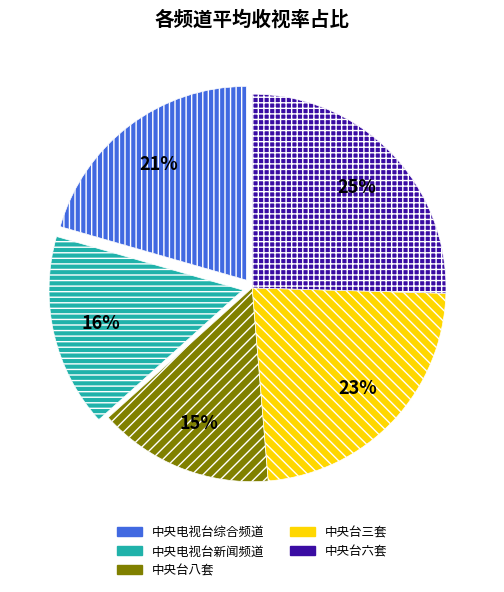

Is there any slice that represents more than half of the pie?

No